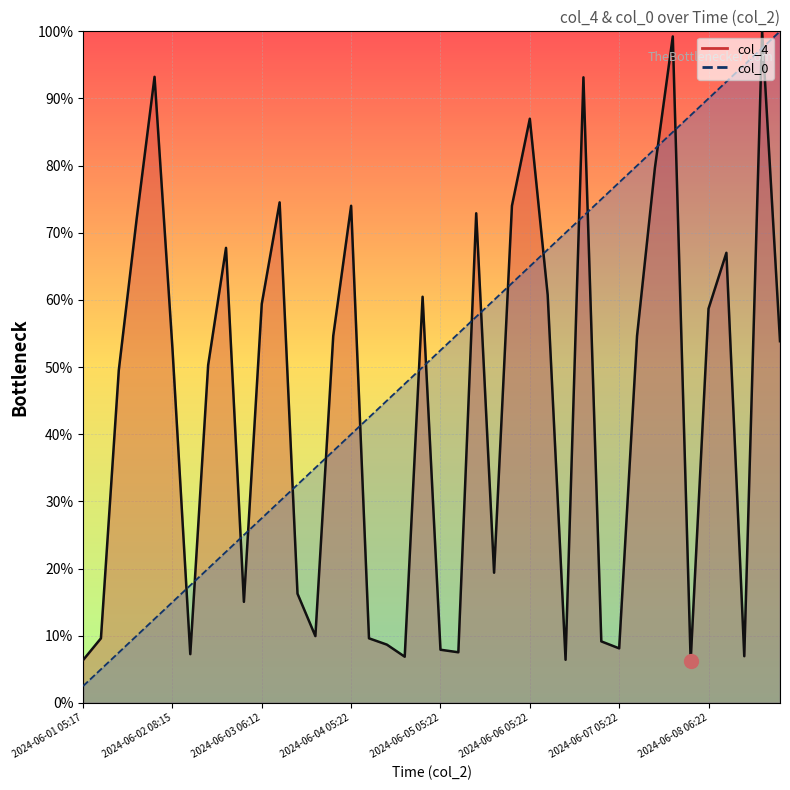

At how many categories does at least one series exceed 9?

39